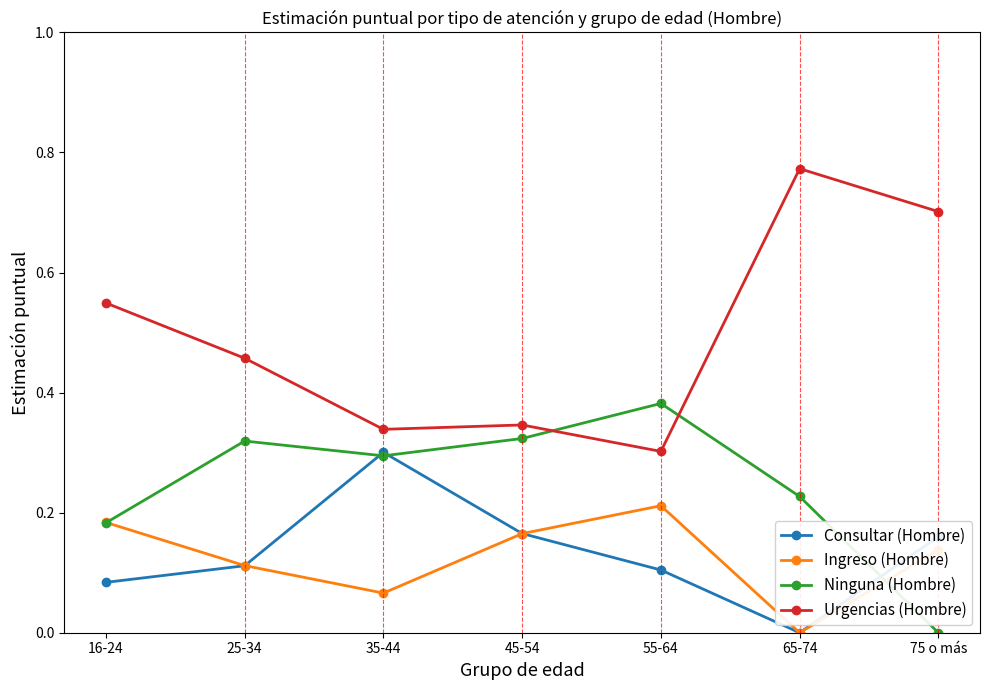

How many values in the Ninguna (Hombre) series exceed 0?

6